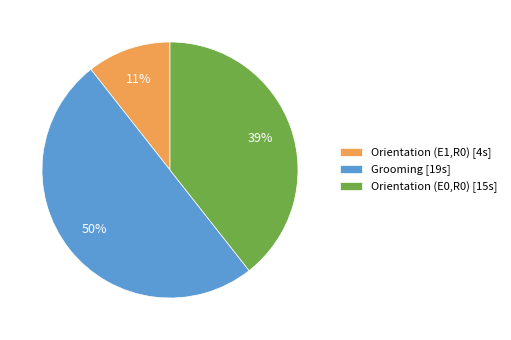

Do Grooming [19s] and Orientation (E1,R0) [4s] together represent more than half of the pie?

Yes